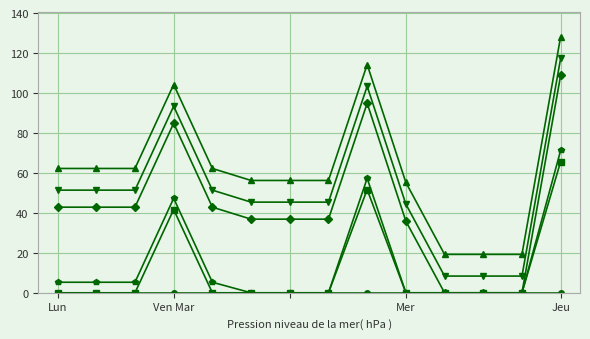

What is the maximum value shown in the chart?

128.2